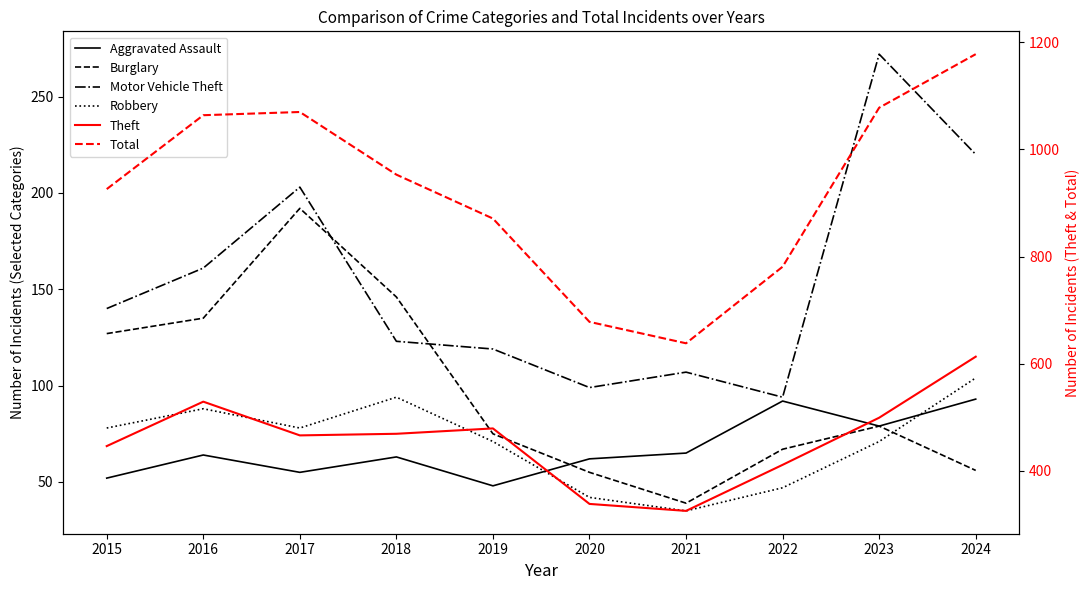

At which category does Robbery reach its first local valley?

2017